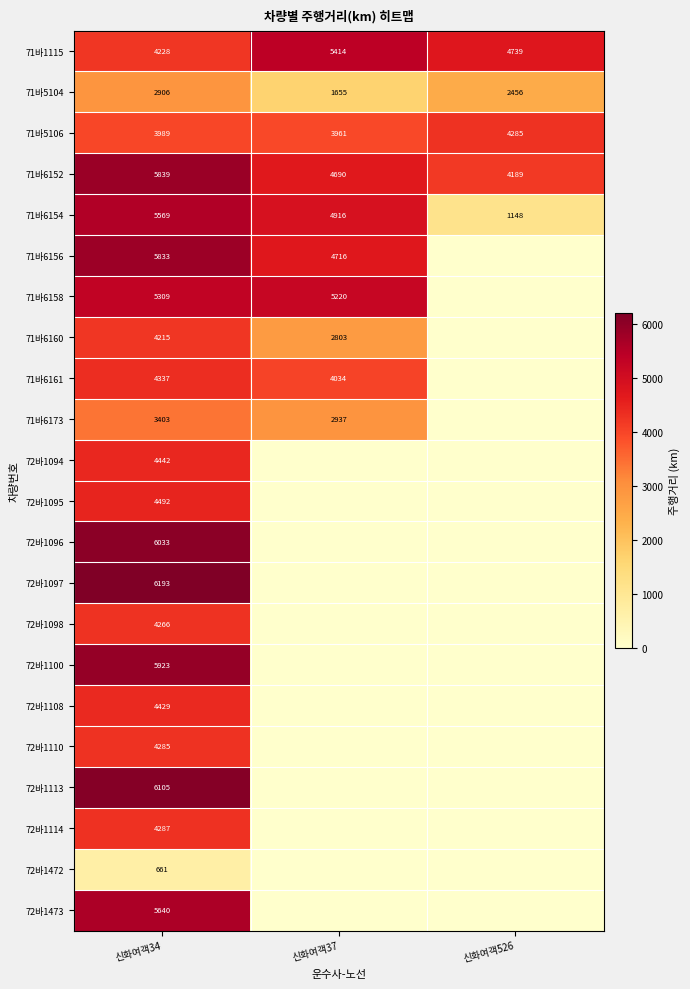

List the labels in order of 71바6152 value, largest first.

신화여객34, 신화여객37, 신화여객526